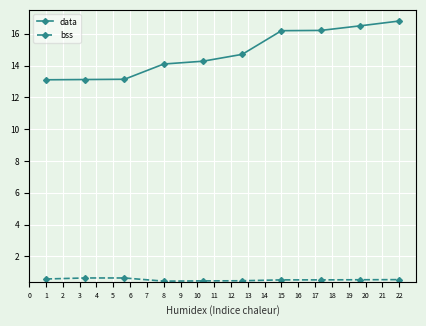

Which series has the widest spread of values?

data